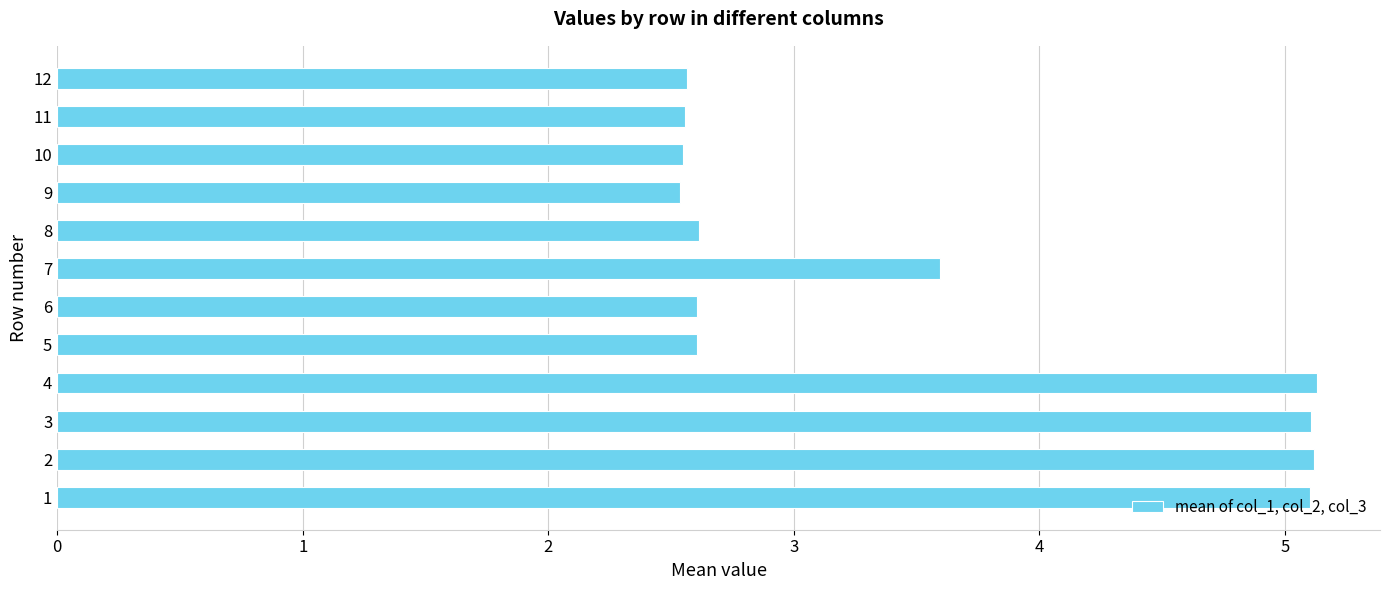

What is the sum of the values at 10 and 3?

7.7